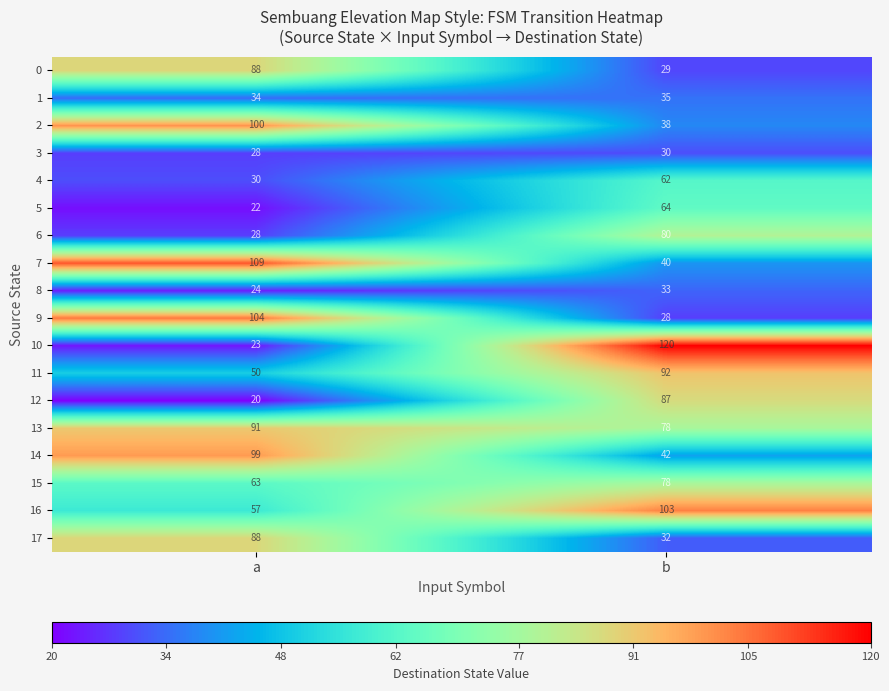

Which series has the largest total across all categories?

13